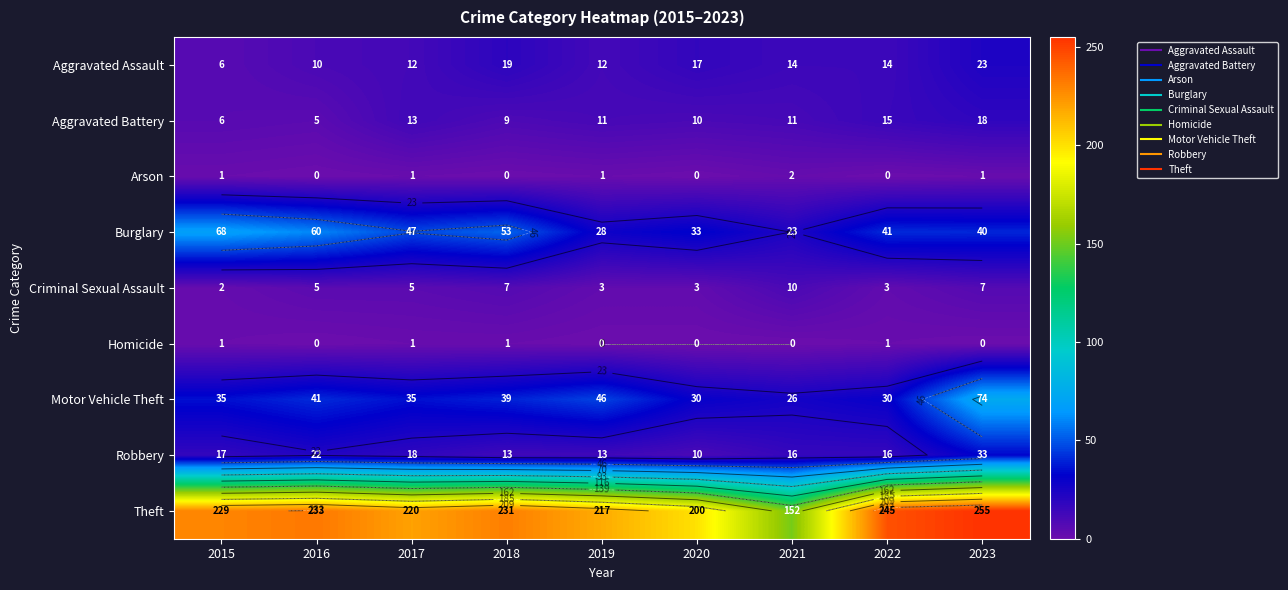

The value of Arson at 2018 is 0. True or false?

True